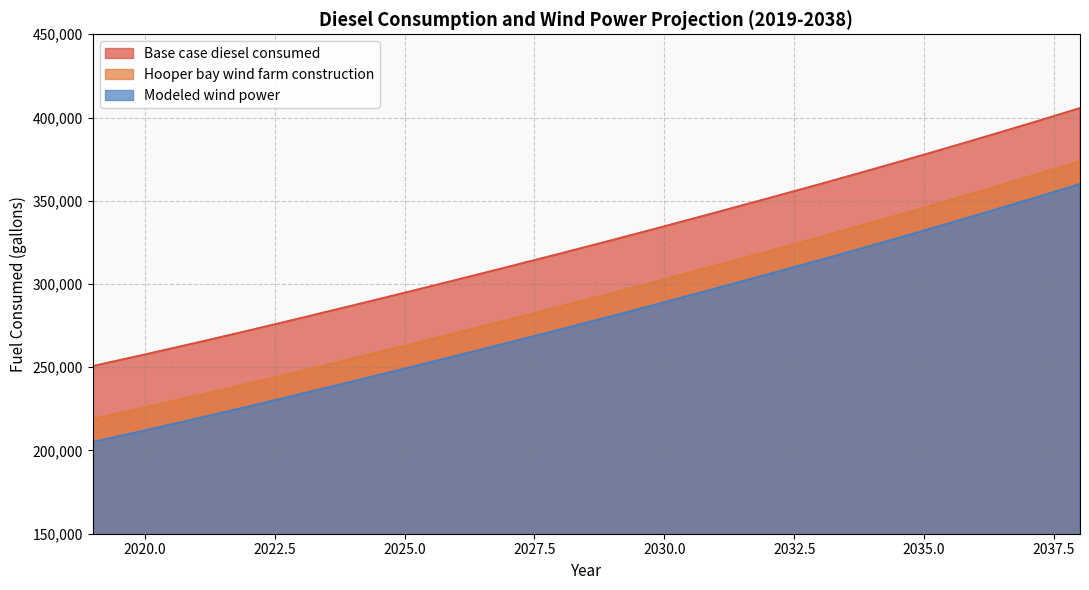

Reading left to right, extract all data points from this chart.

Base case diesel consumed: 2019=250689.1	2020=257627.8	2021=264743.8	2022=272040.3	2023=279506.8	2024=287074.4	2025=294717.7	2026=302501.5	2027=310366.1	2028=318304.7	2029=326391.7	2030=334629.7	2031=343017.1	2032=351479.2	2033=360016.4	2034=368778.2	2035=377689.8	2036=386826.1	2037=396112.1	2038=405622.8
Hooper bay wind farm construction: 2019=218798.3	2020=225737.0	2021=232853.0	2022=240149.5	2023=247616.0	2024=255183.6	2025=262826.9	2026=270610.7	2027=278475.3	2028=286413.9	2029=294500.9	2030=302738.8	2031=311126.3	2032=319588.4	2033=328125.6	2034=336887.4	2035=345799.0	2036=354935.3	2037=364221.3	2038=373732.0
Modeled wind power: 2019=205078.7	2020=212017.4	2021=219133.4	2022=226429.9	2023=233896.5	2024=241464.1	2025=249107.3	2026=256891.1	2027=264755.7	2028=272694.3	2029=280781.3	2030=289019.3	2031=297406.7	2032=305868.8	2033=314406.1	2034=323167.9	2035=332079.5	2036=341215.7	2037=350501.8	2038=360012.4